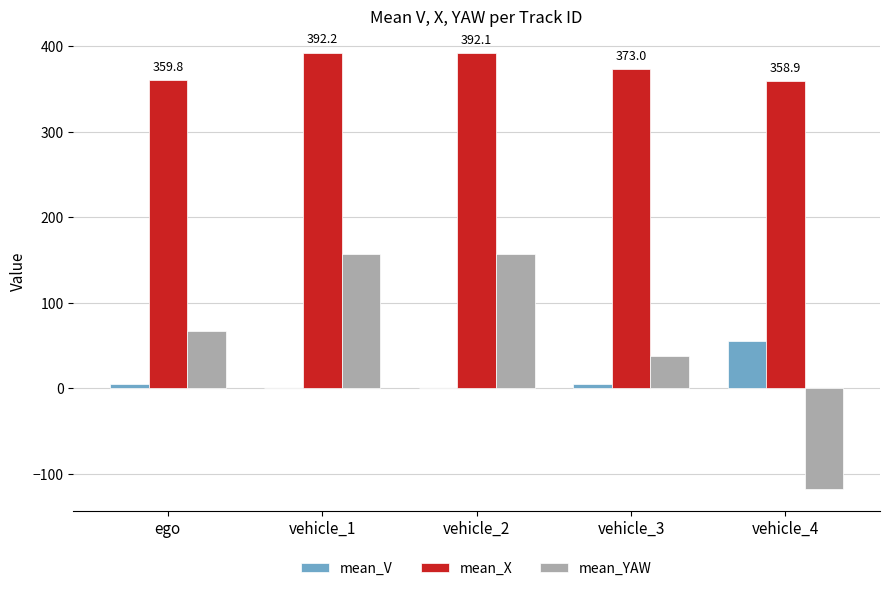

The mean_YAW series shows 28.2 at ego. True or false?

False